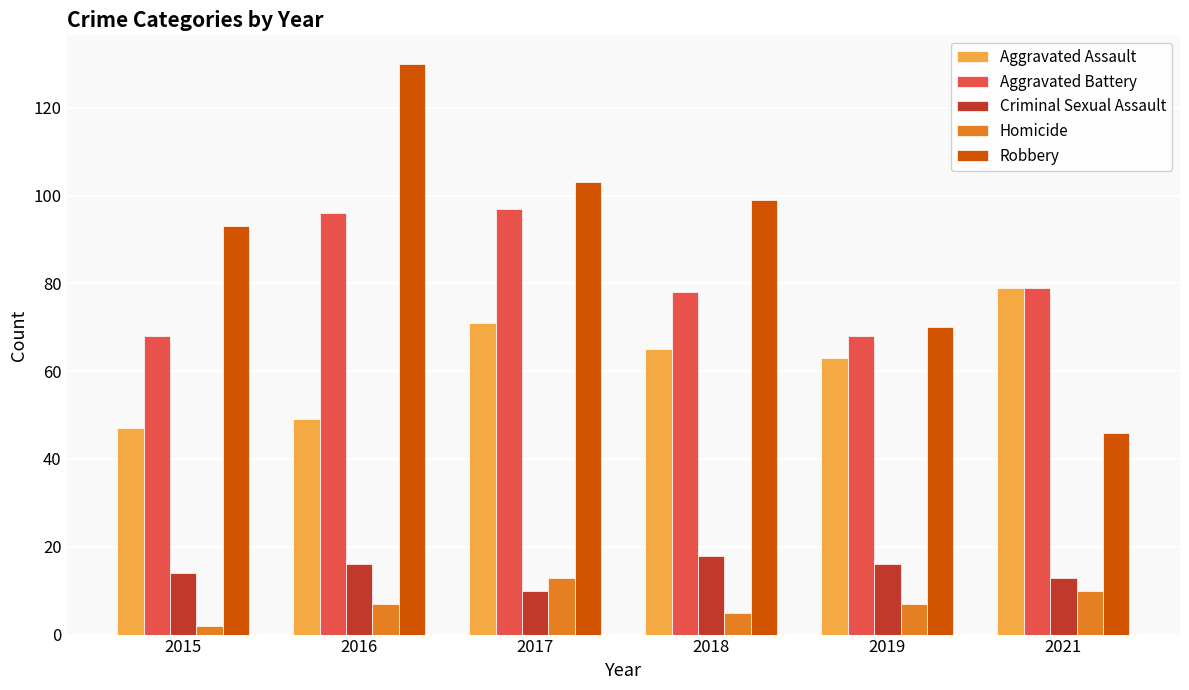

What is the difference between the Robbery values at 2016 and 2018?

31